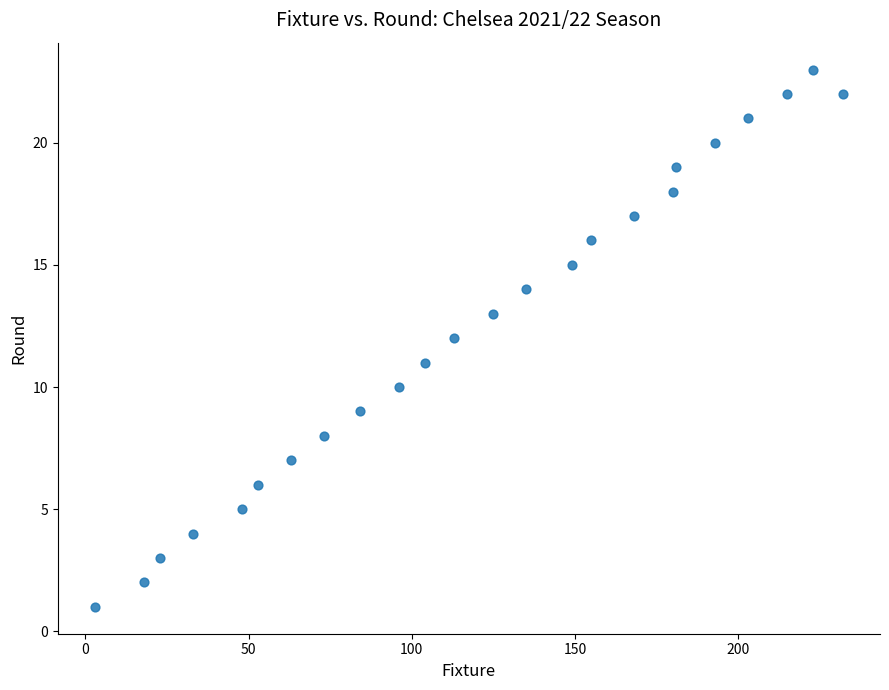

What is the range of X values (max minus min)?

229